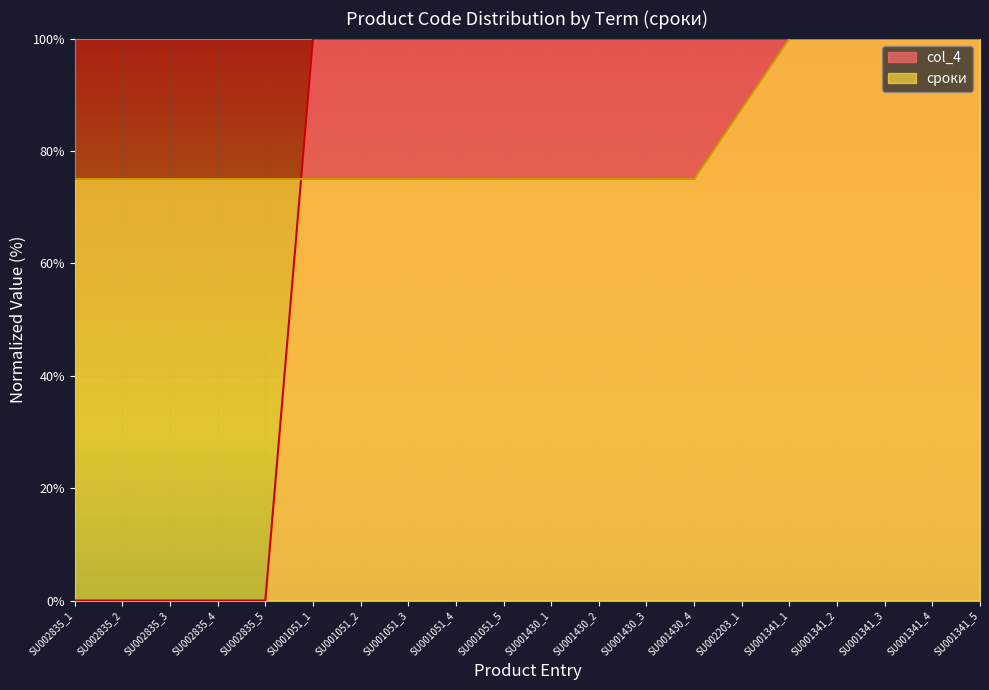

How many data points in col_4 are above 99?

15